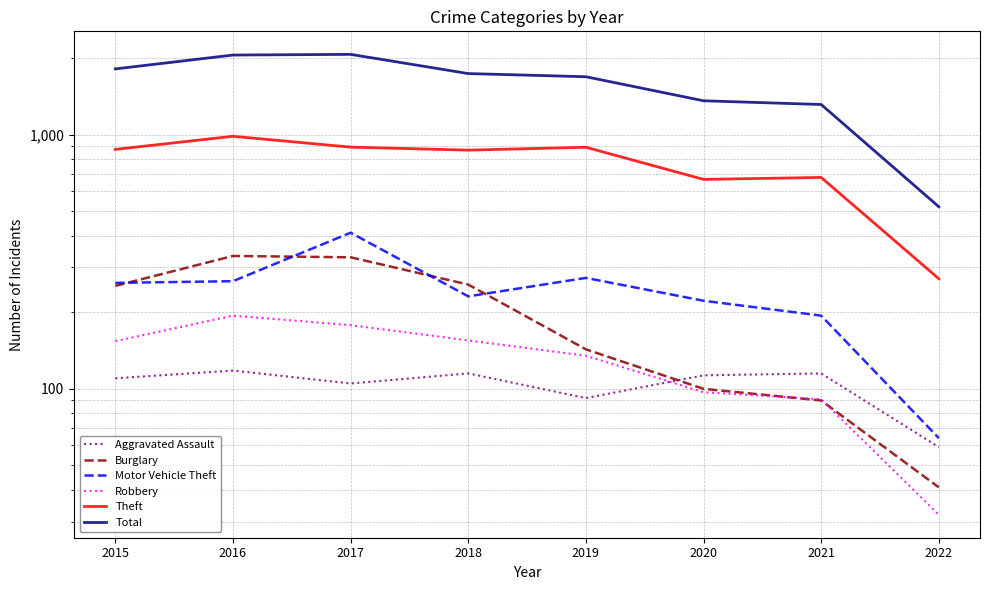

True or false: Burglary has more than 0 points higher than both neighbors.

True